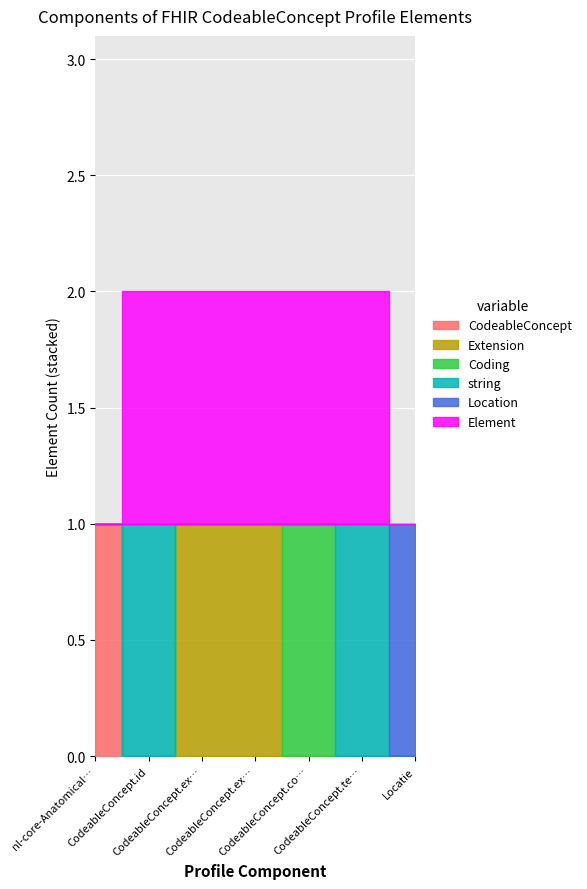

What is the difference between the CodeableConcept values at nl-core-AnatomicalLocation and CodeableConcept.extension?

1